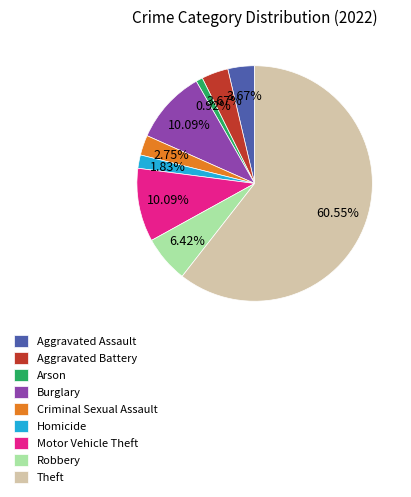

Approximately how many times larger is the value at Arson compared to Robbery?

0.1